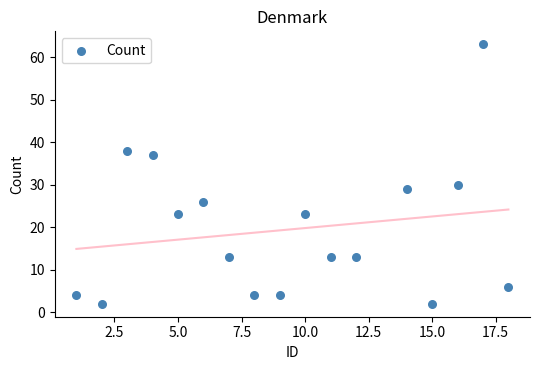

What is the range of X values (max minus min)?

17